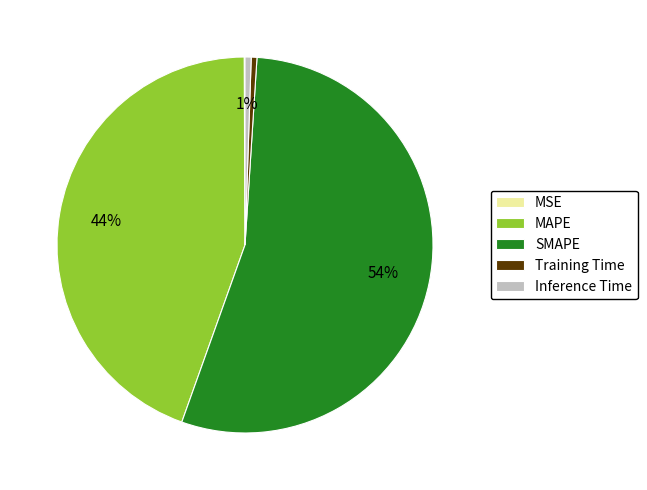

To the nearest percent, what percentage of the pie is Inference Time?

1%